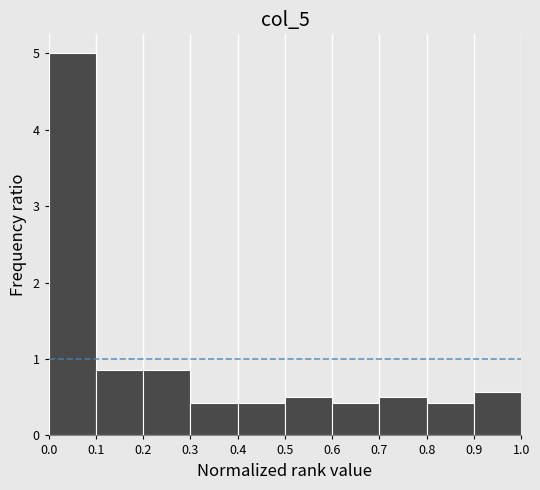

Reading left to right, transcribe this chart: for each bar, give the range it covers on the x-axis and its height. The values are not printed on the chart, so give them approximately, as read against the axis.

0.0 to 0.1: 5.0
0.1 to 0.2: 0.9
0.2 to 0.3: 0.9
0.3 to 0.4: 0.4
0.4 to 0.5: 0.4
0.5 to 0.6: 0.5
0.6 to 0.7: 0.4
0.7 to 0.8: 0.5
0.8 to 0.9: 0.4
0.9 to 1.0: 0.6